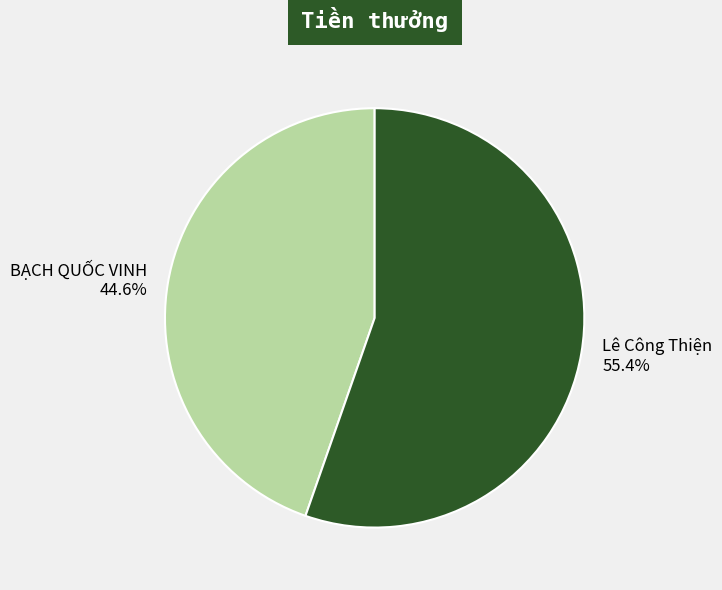

True or false: Lê Công Thiện accounts for 55% of the total.

True